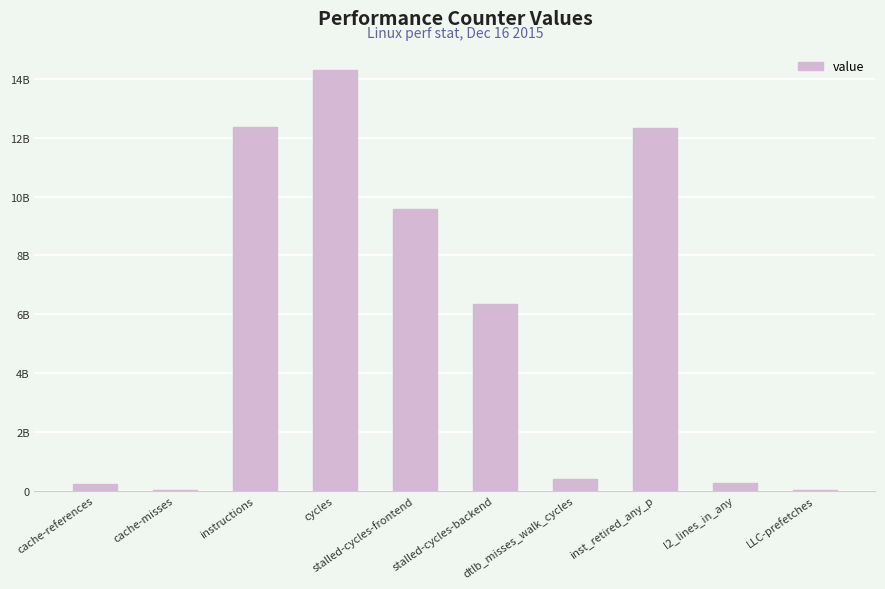

Which category has the highest value across all series?

cycles